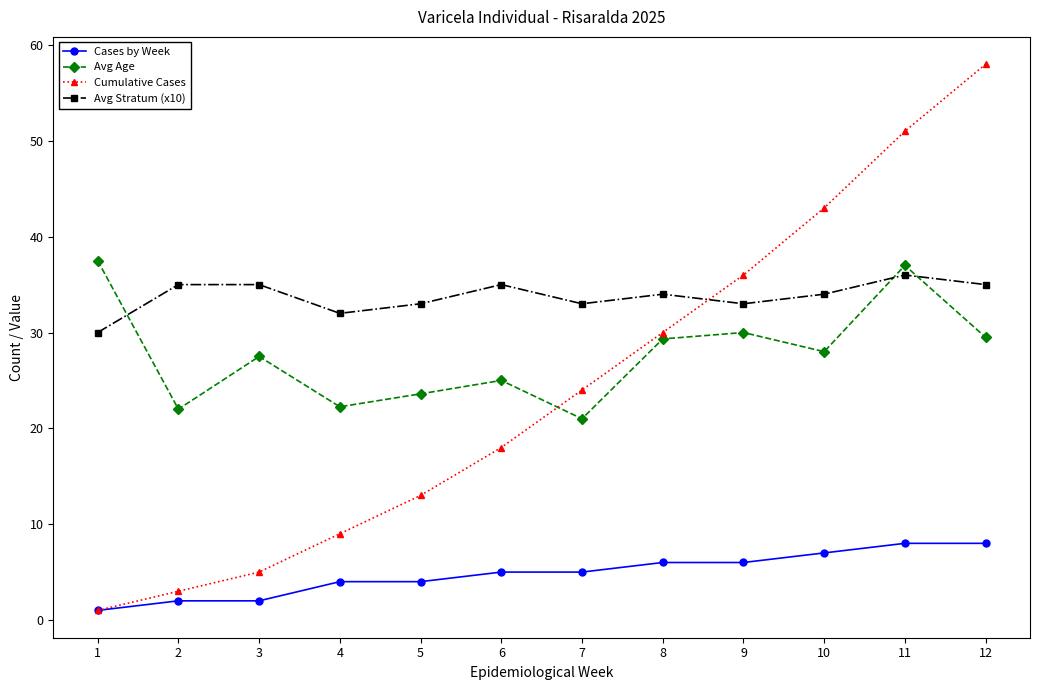

At 5, list the series in order from smallest to largest.

Cases by Week, Cumulative Cases, Avg Age, Avg Stratum (x10)